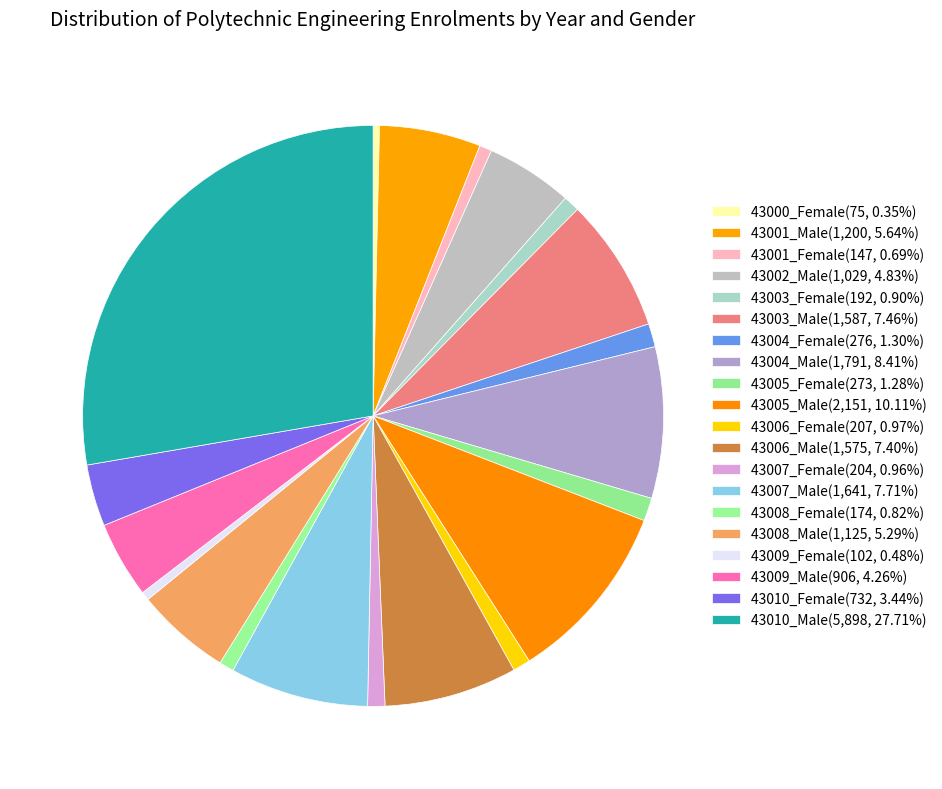

Does 43003_Female account for over 50% of the chart?

No